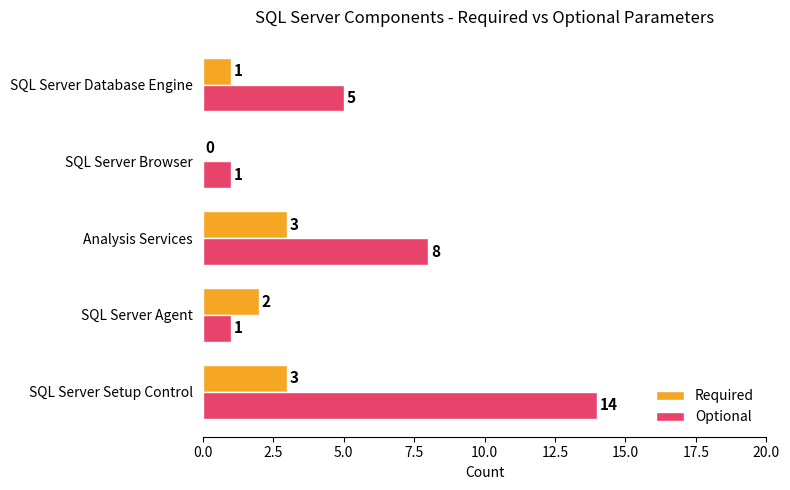

Which series has the largest total across all categories?

Optional